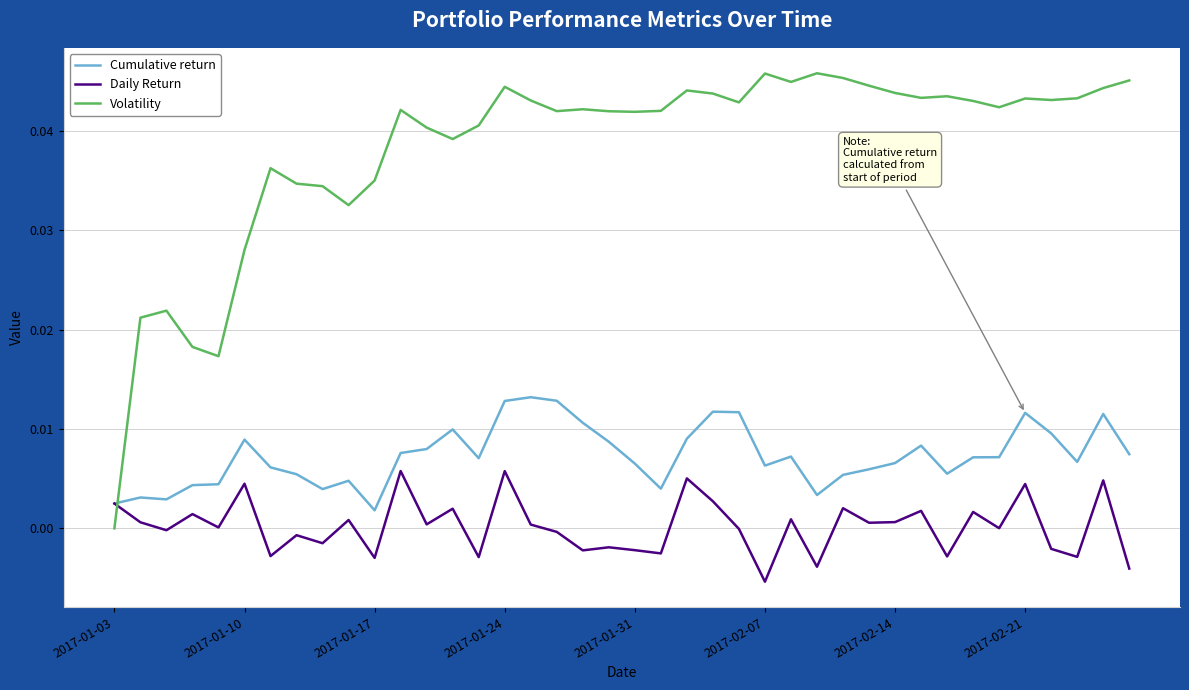

Which series has the largest total across all categories?

Volatility